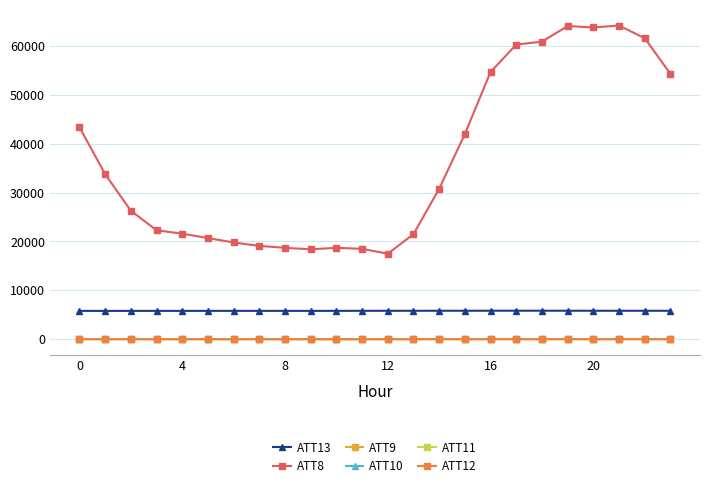

Which series has the largest total across all categories?

ATT8